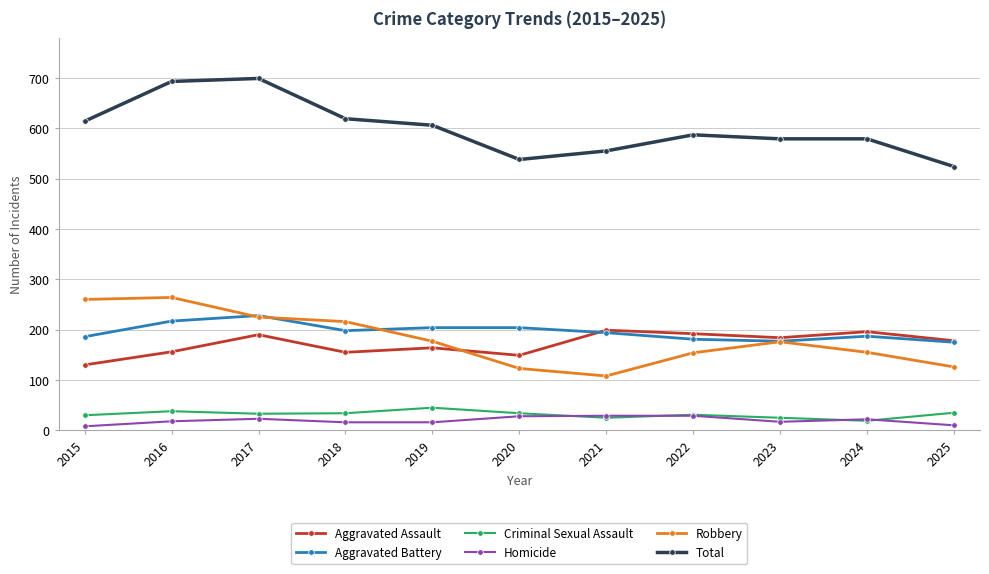

At which label does Aggravated Battery reach its peak?

2017